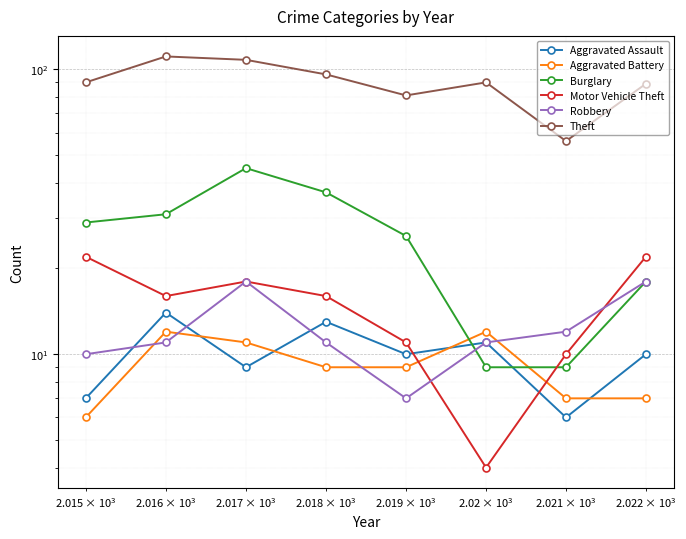

What is the value of the Burglary point at the 5th from the left?

26